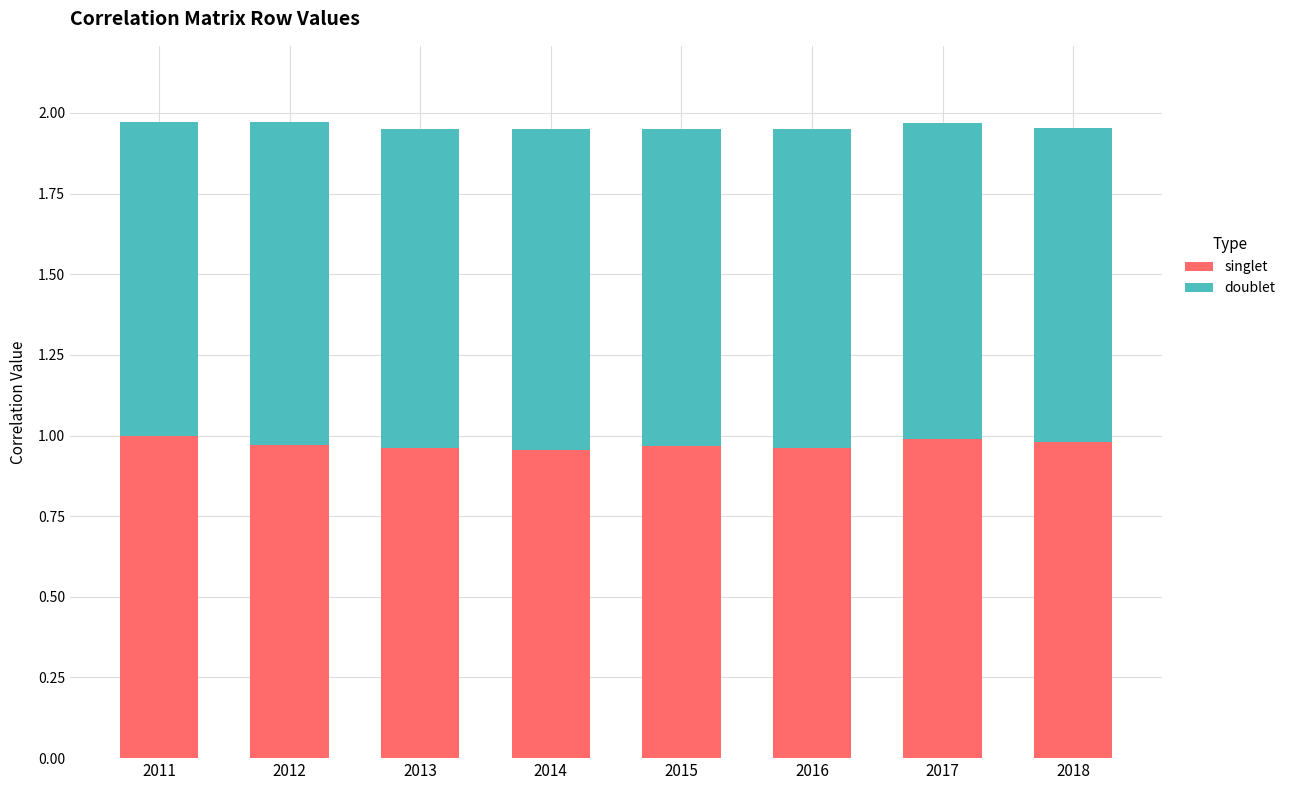

Is it true that singlet equals 1.0 at 2017?

True